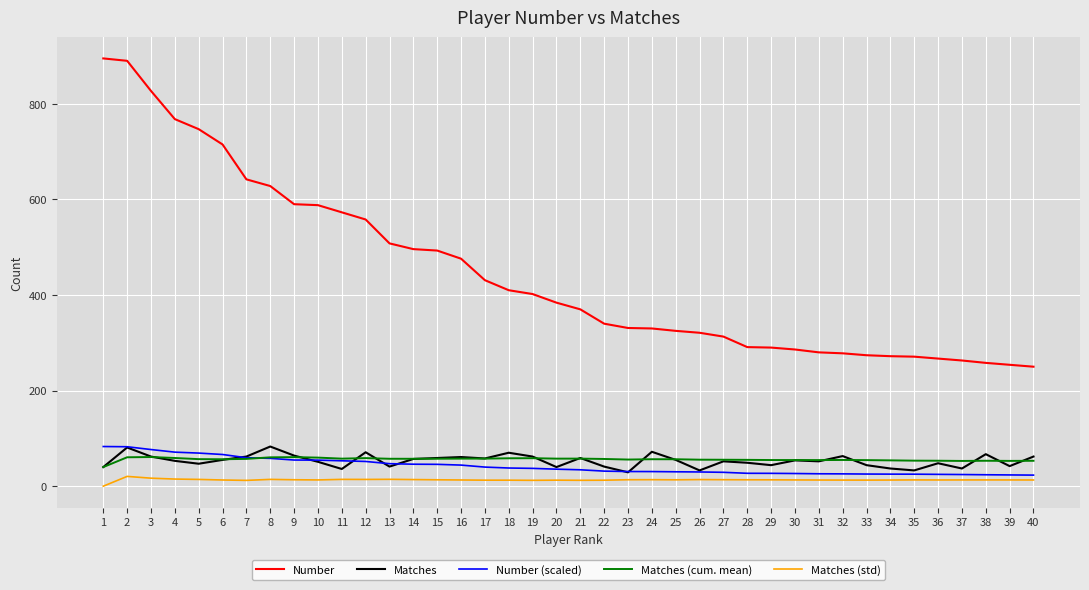

True or false: Matches (cum. mean) and Number intersect in this chart.

False